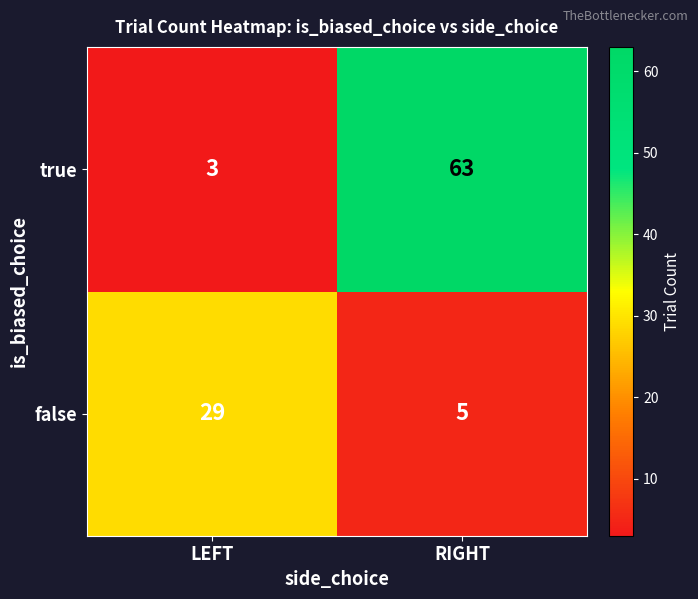

At which category is the sum across all series the highest?

RIGHT